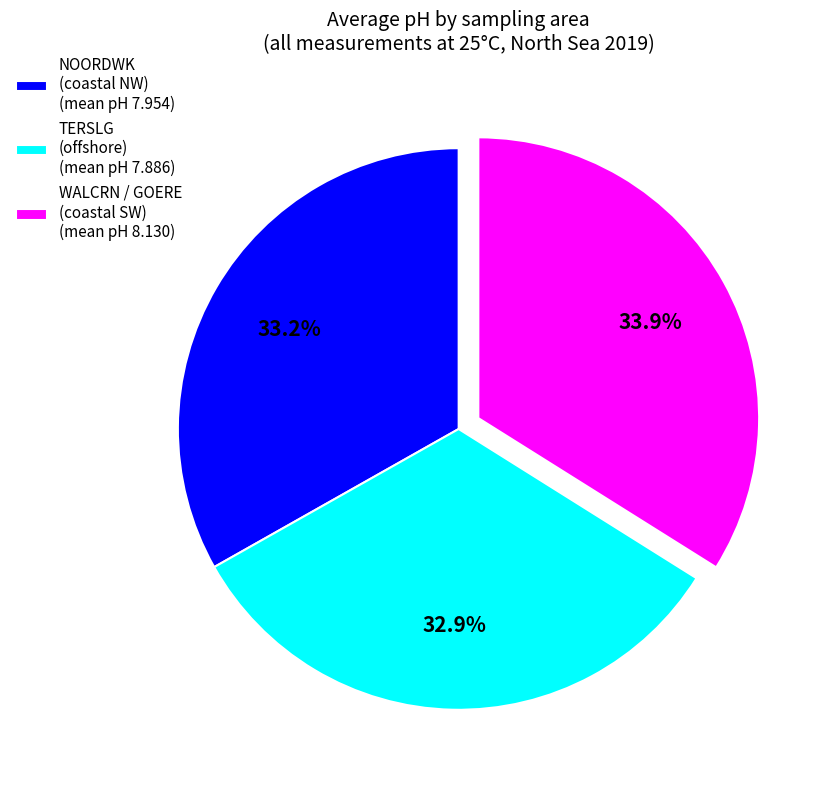

Do TERSLG (offshore) (mean pH 7.886) and WALCRN / GOERE (coastal SW) (mean pH 8.130) together represent more than half of the pie?

Yes